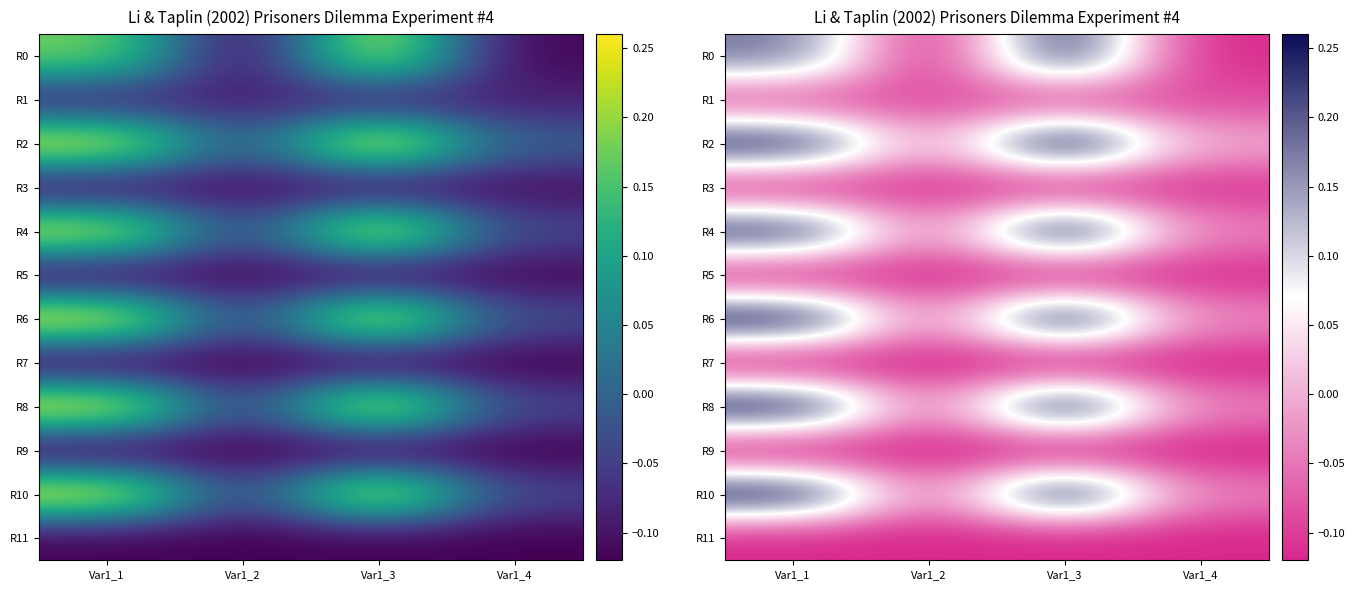

At how many categories does at least one series exceed 0?

2